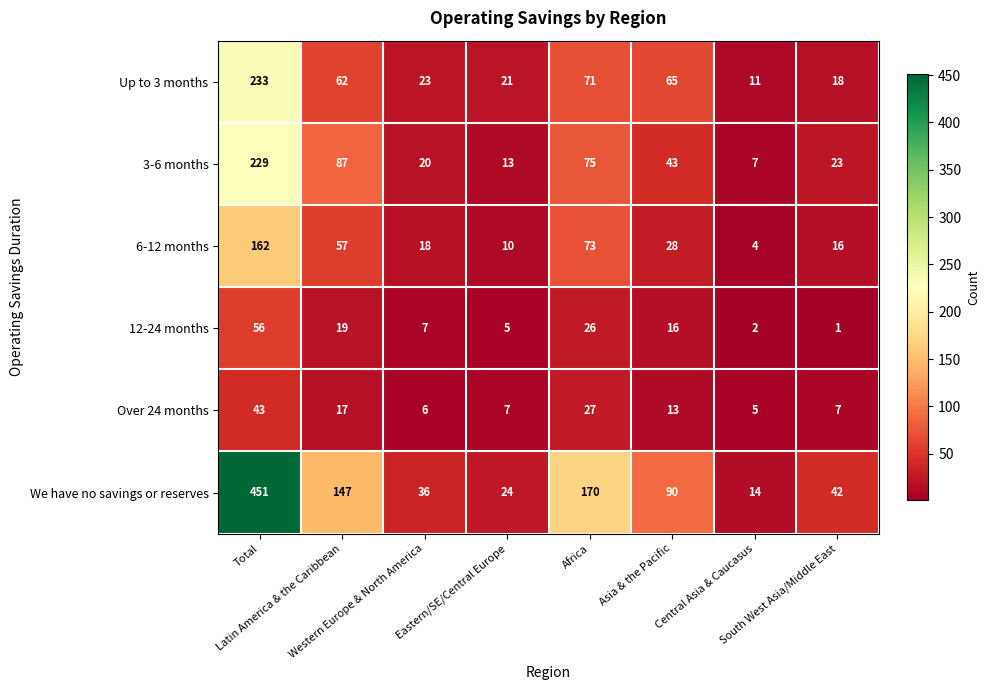

Which series has the largest total across all categories?

We have no savings or reserves